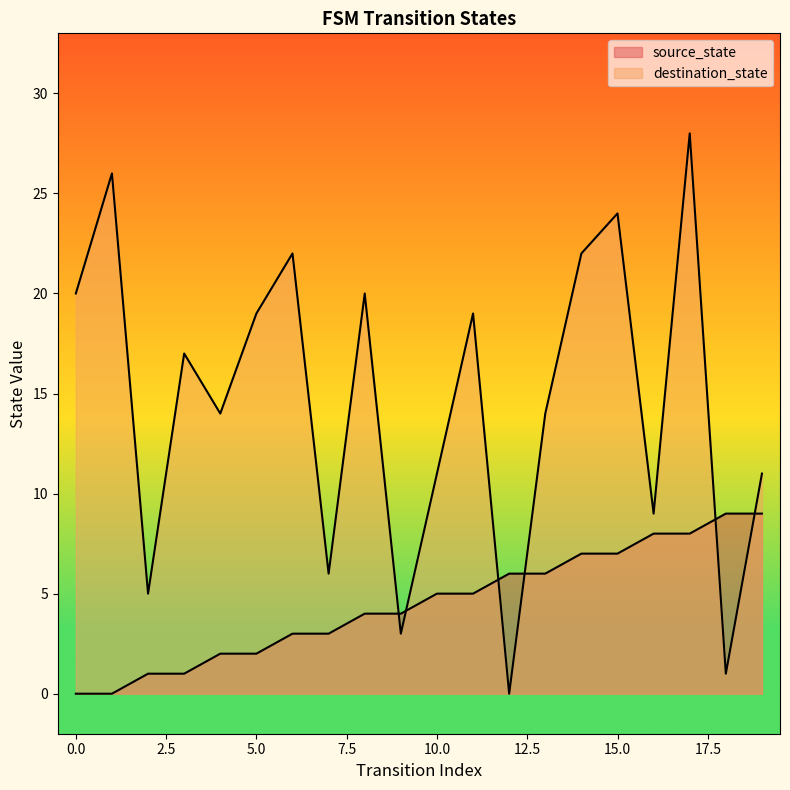

After their last crossing, which series has the higher values: source_state or destination_state?

destination_state